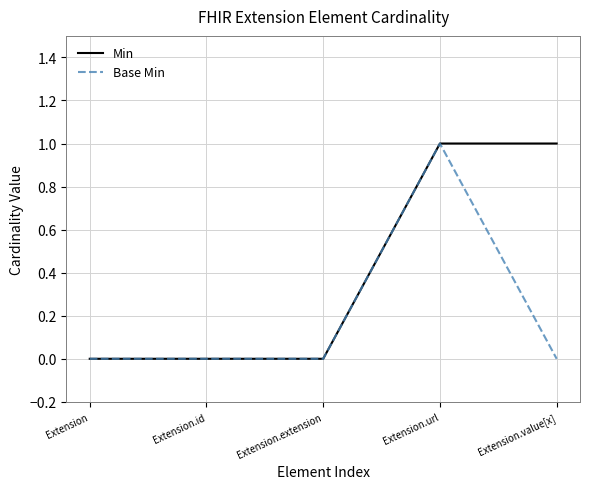

The Base Min series shows 1 at Extension.url. True or false?

True